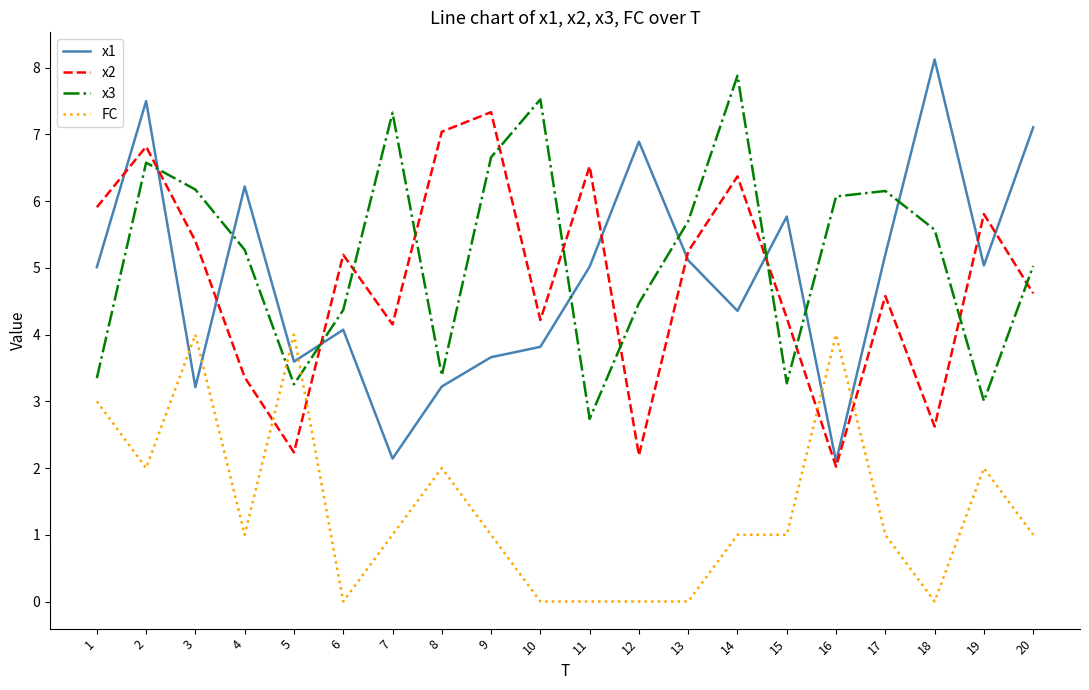

What are all the series names shown in the legend?

x1, x2, x3, FC